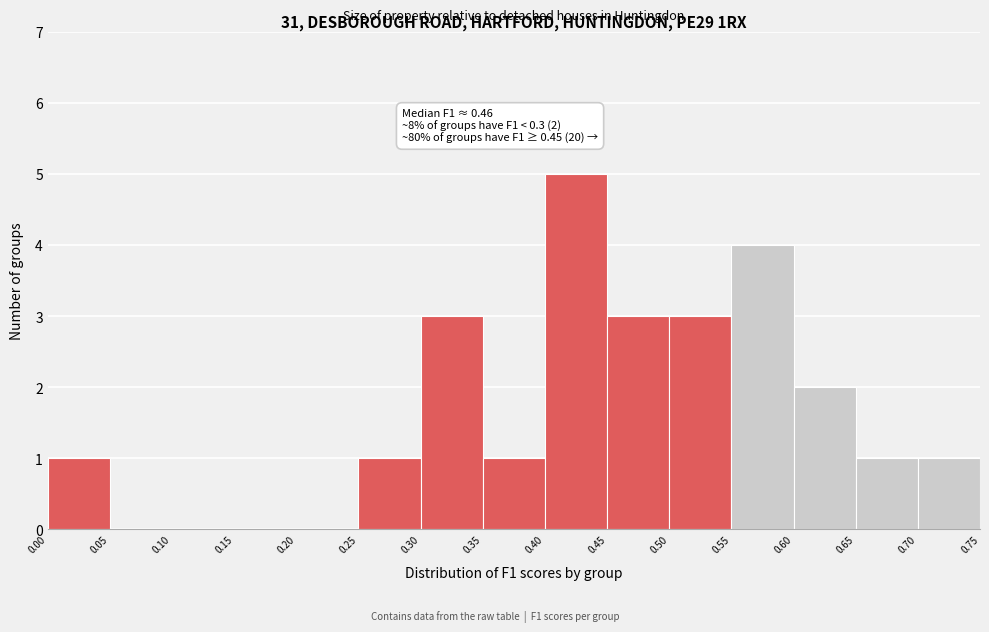

Over which range of the x-axis is the bar tallest?

0.40 to 0.45